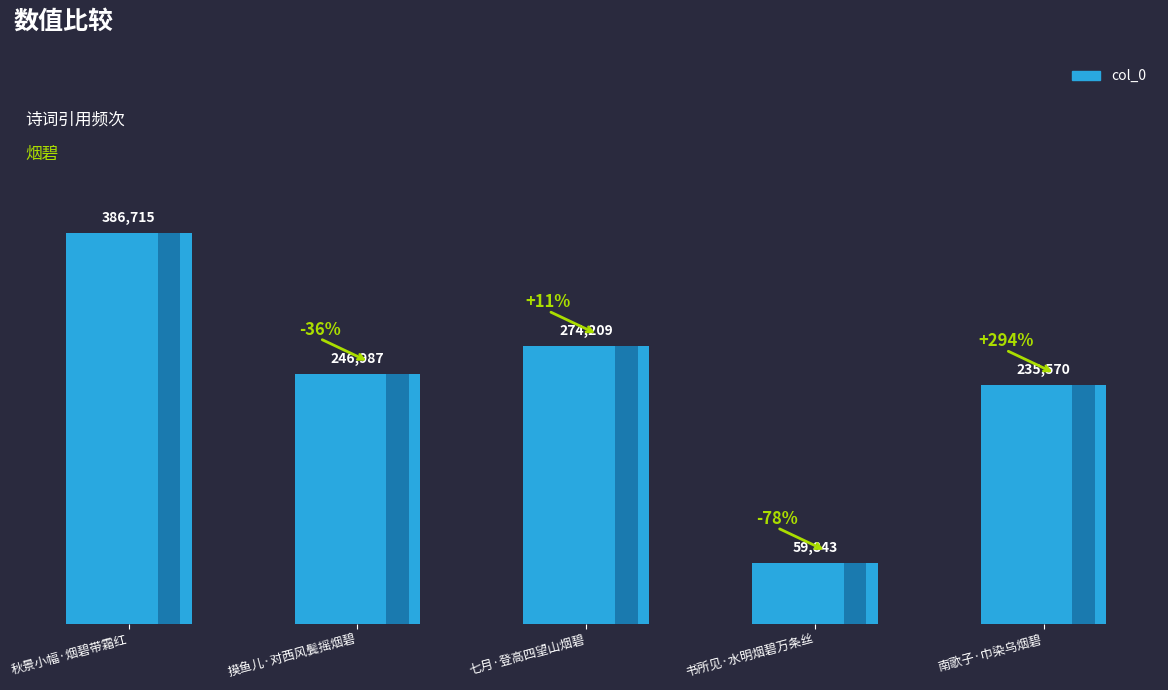

Read the value at 南歌子·巾染乌烟碧, to the nearest 10.

235570